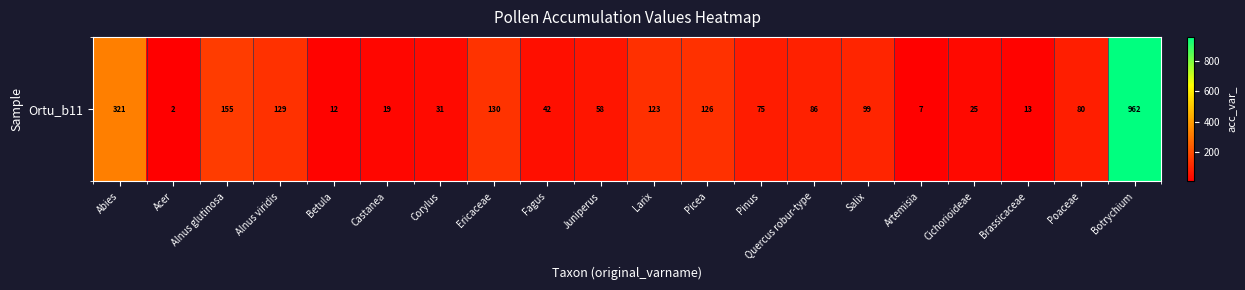

What is the change in value from Ericaceae to Larix?

-7